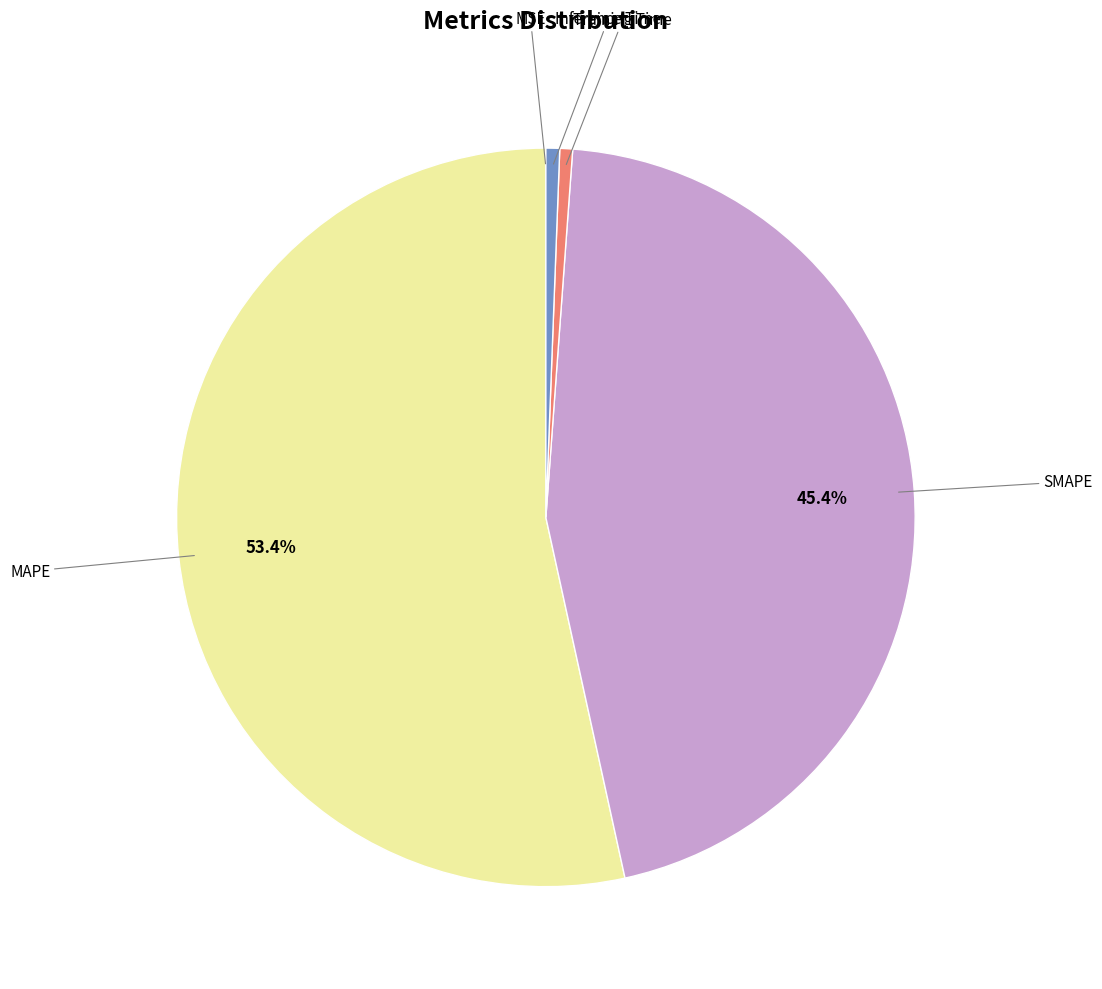

Is there a majority slice in this chart?

Yes